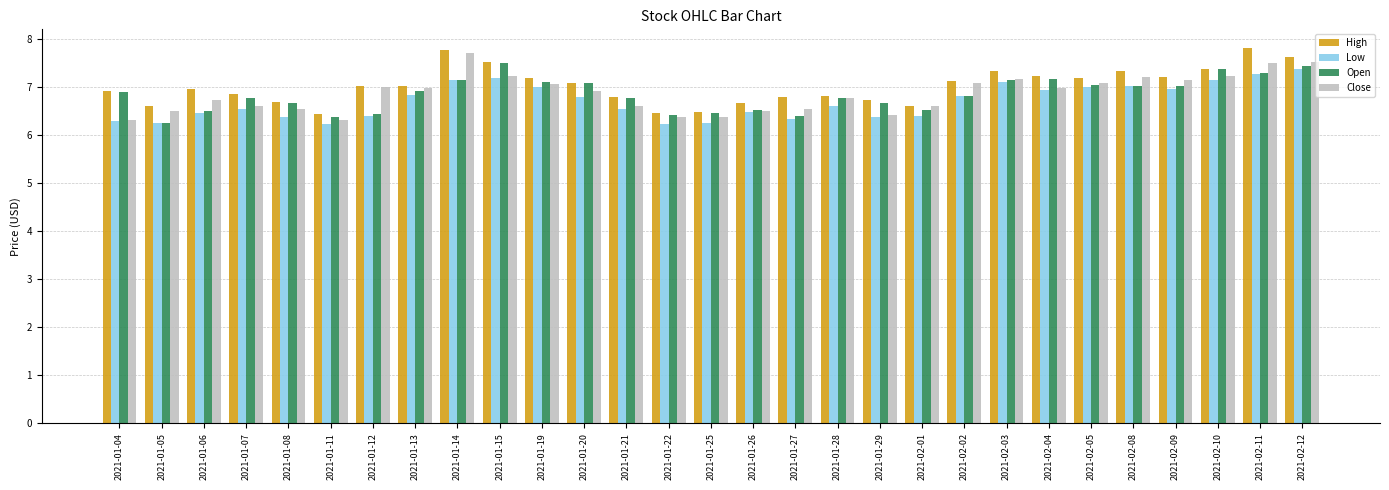

What is the label of the 19th bar from the left?

2021-01-29